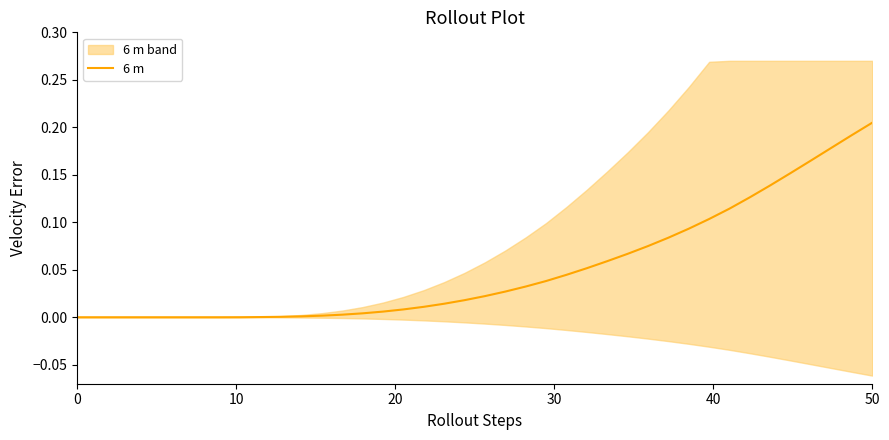

What is the sum of all values?

2.0